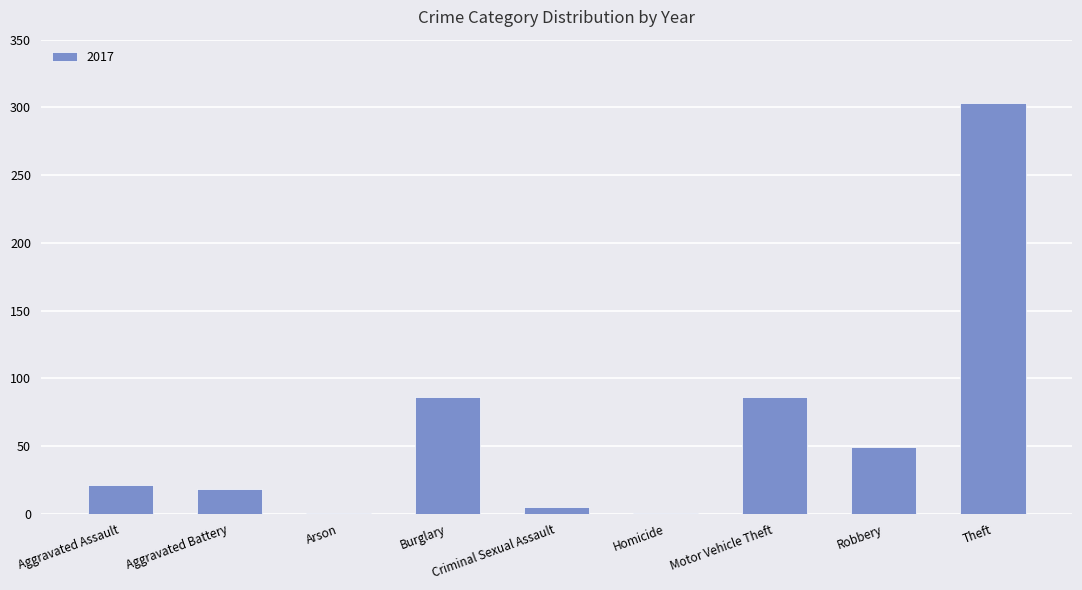

Which has a higher value, Aggravated Battery or Aggravated Assault?

Aggravated Assault